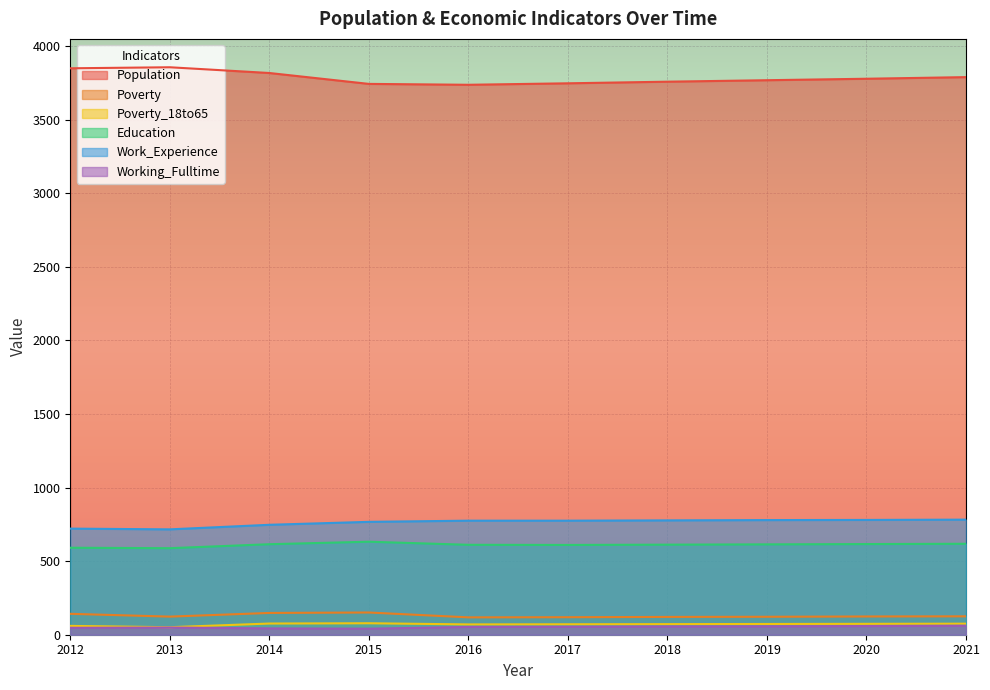

The Population series shows 1357 at 2019. True or false?

False